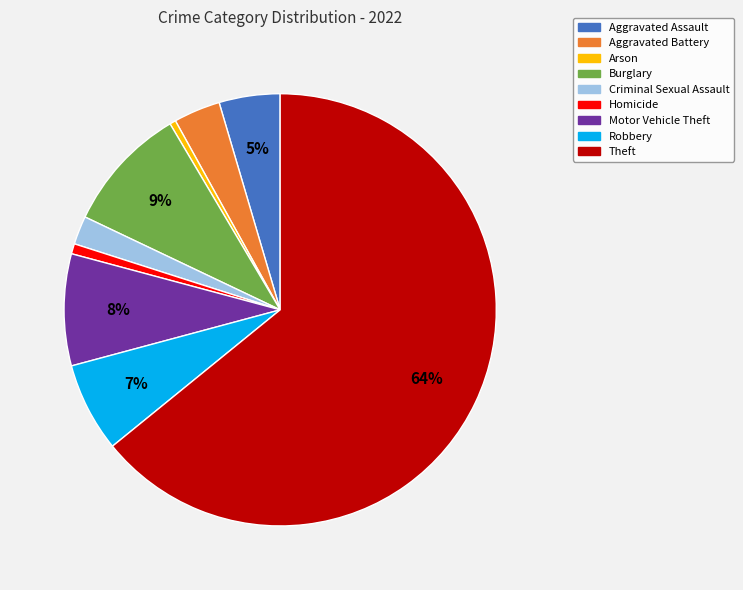

True or false: Robbery accounts for 21% of the total.

False